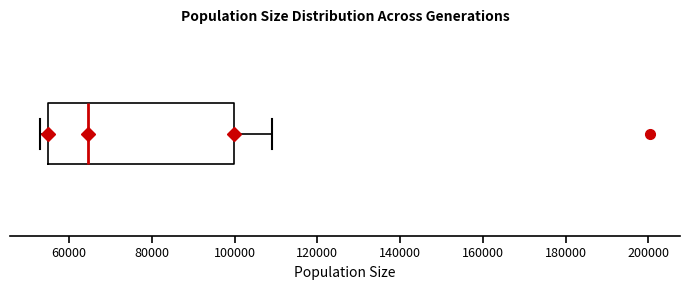

Where is the left edge of the box on the x-axis? The values are not printed on the chart, so give them approximately, as read against the axis.

54000